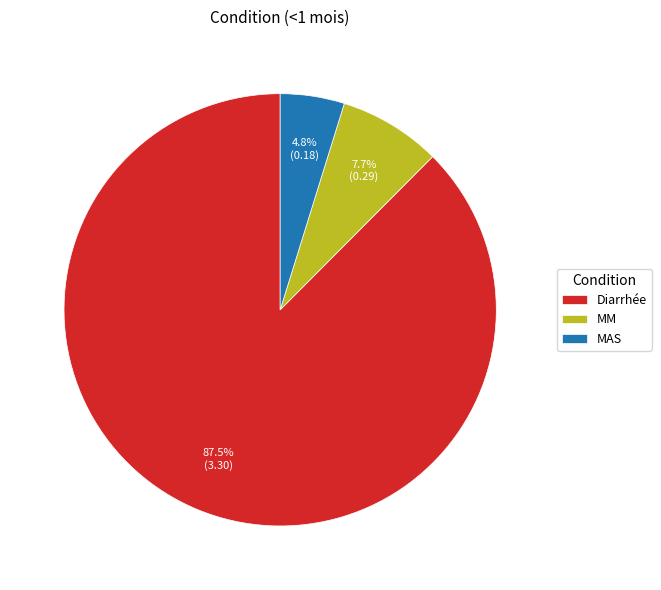

Between MAS and MM, which is larger?

MM